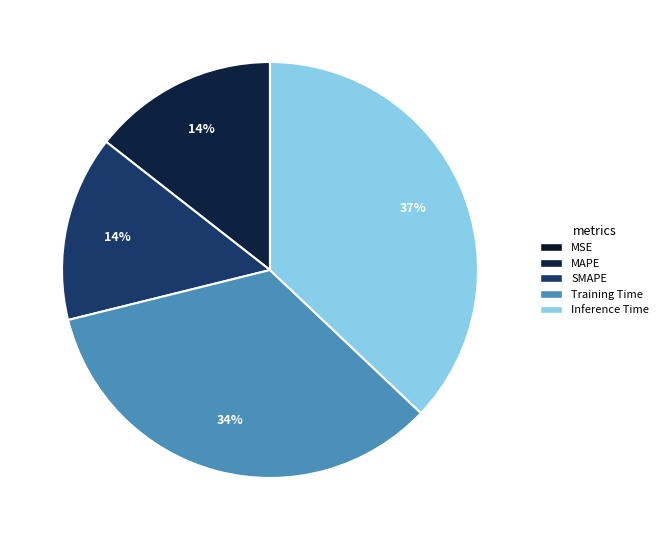

To the nearest percent, what is the combined percentage of Inference Time and Training Time?

71%